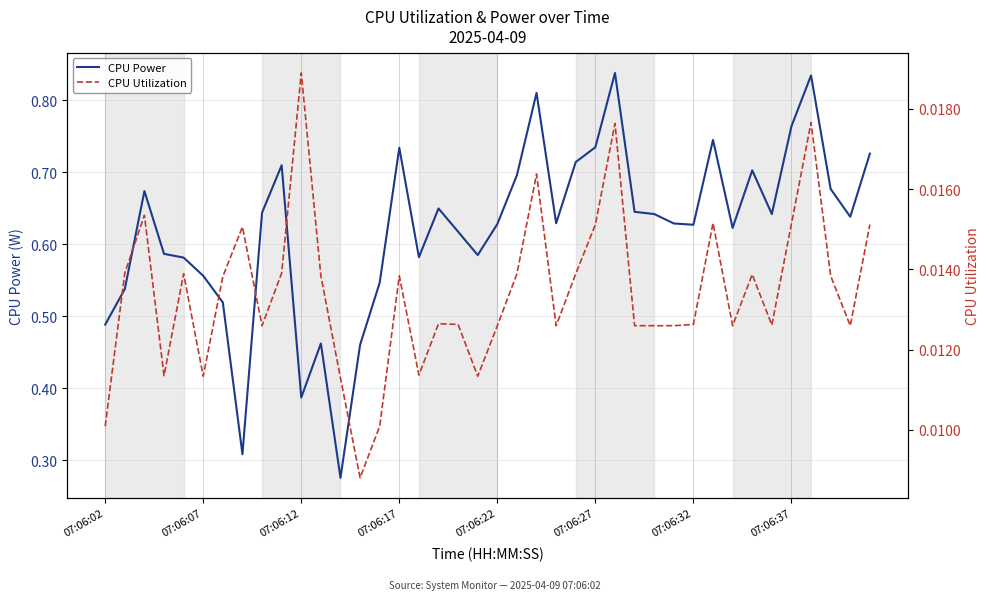

The value of CPU Power at 19 is 0.6. True or false?

True